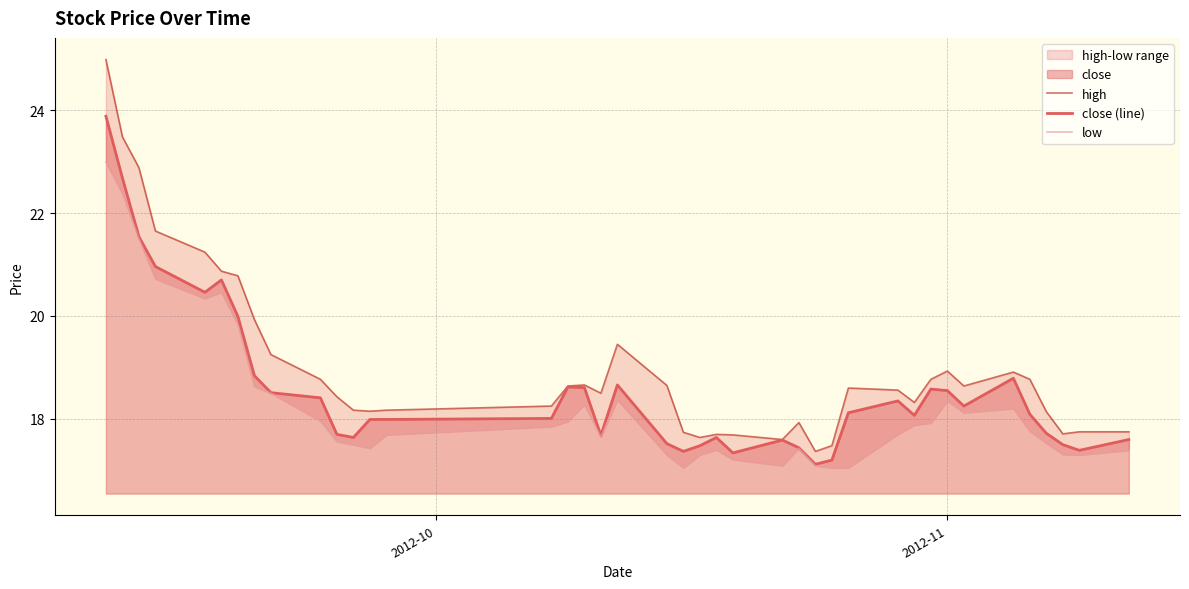

Which series has the largest total across all categories?

high